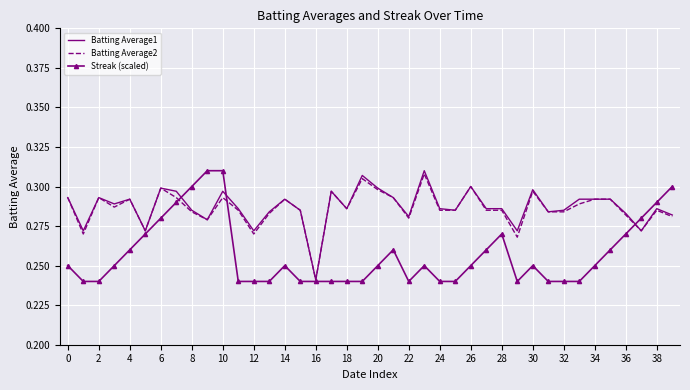

At which label does Batting Average1 reach its minimum?

16